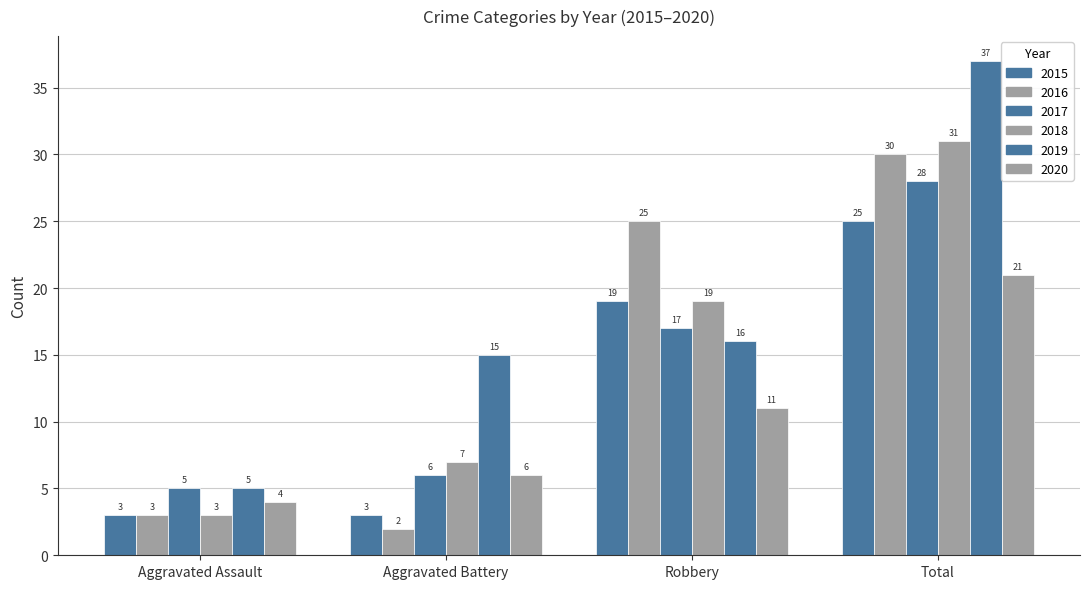

At which category does the chart reach its peak across all series?

Total